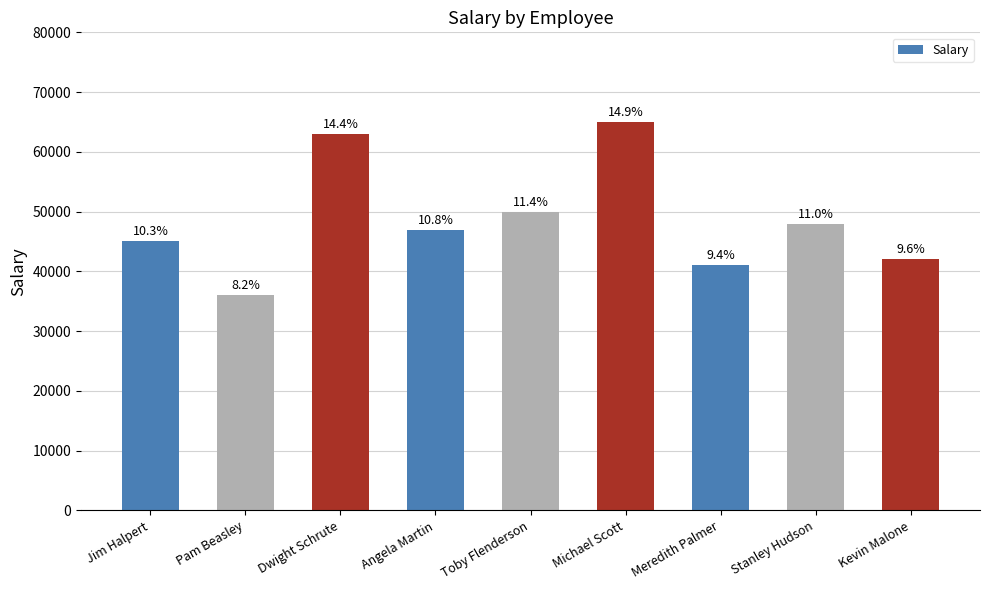

Does the chart contain any negative values?

No